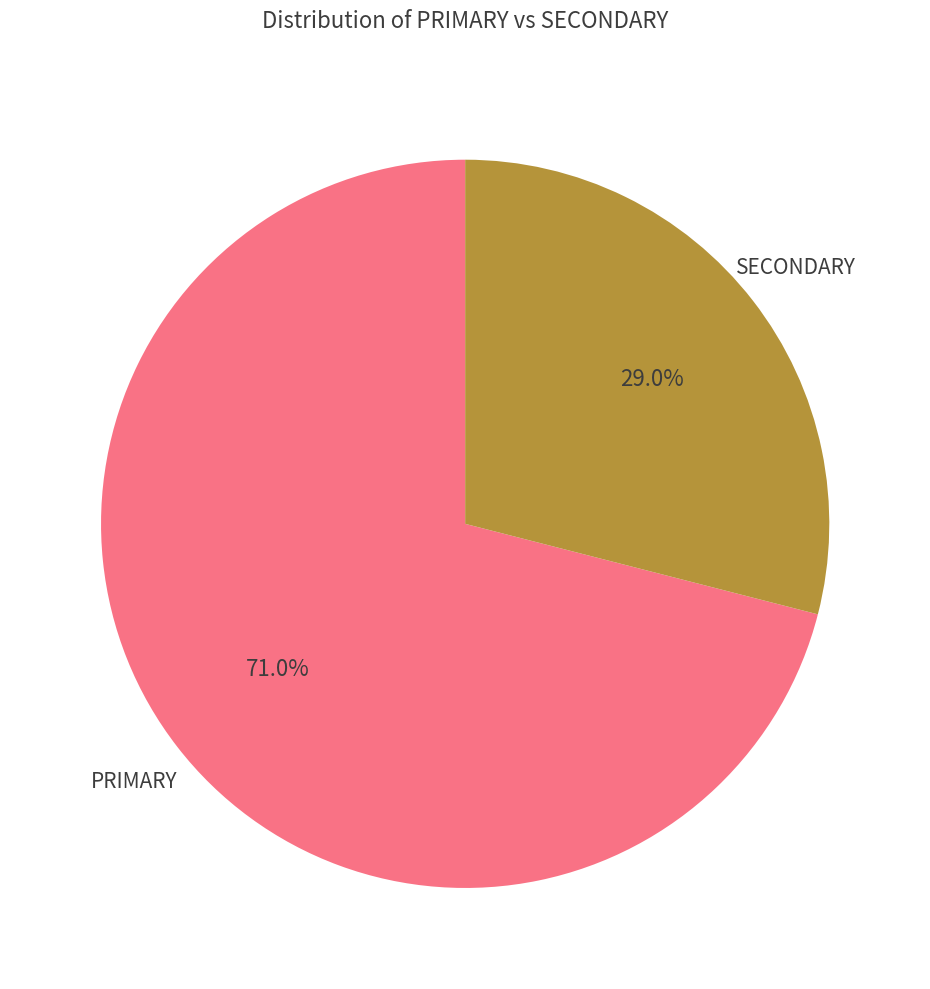

Rank the categories by value from highest to lowest.

PRIMARY, SECONDARY